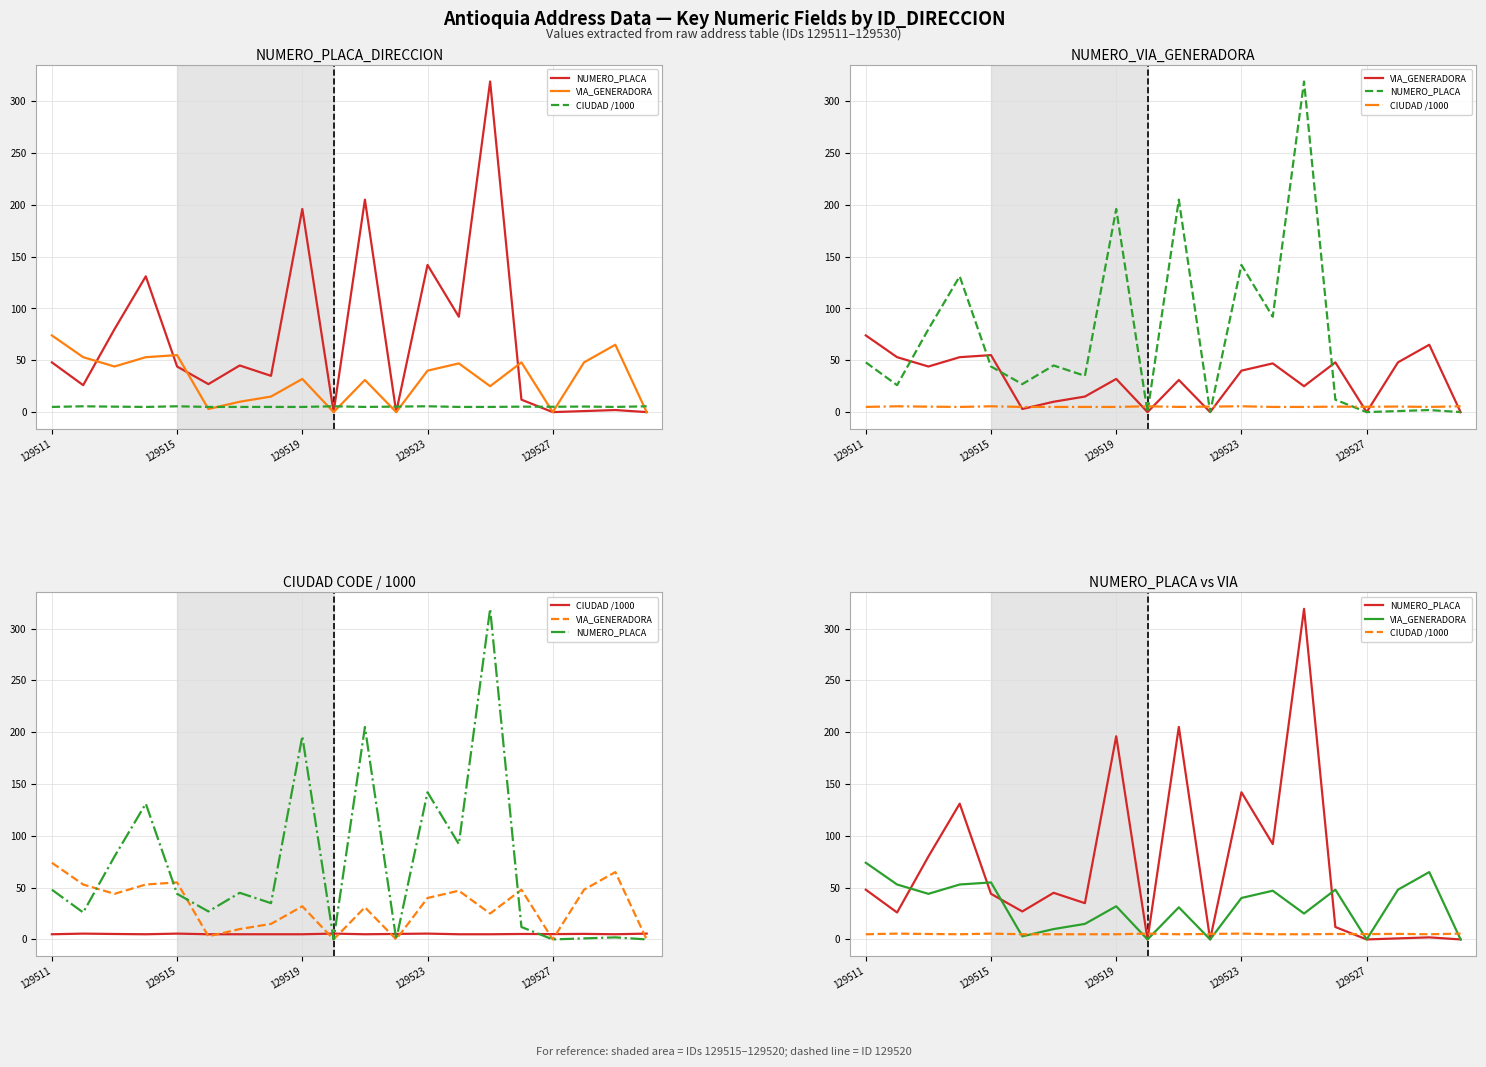

Between 18 and 129519, which is larger?

129519